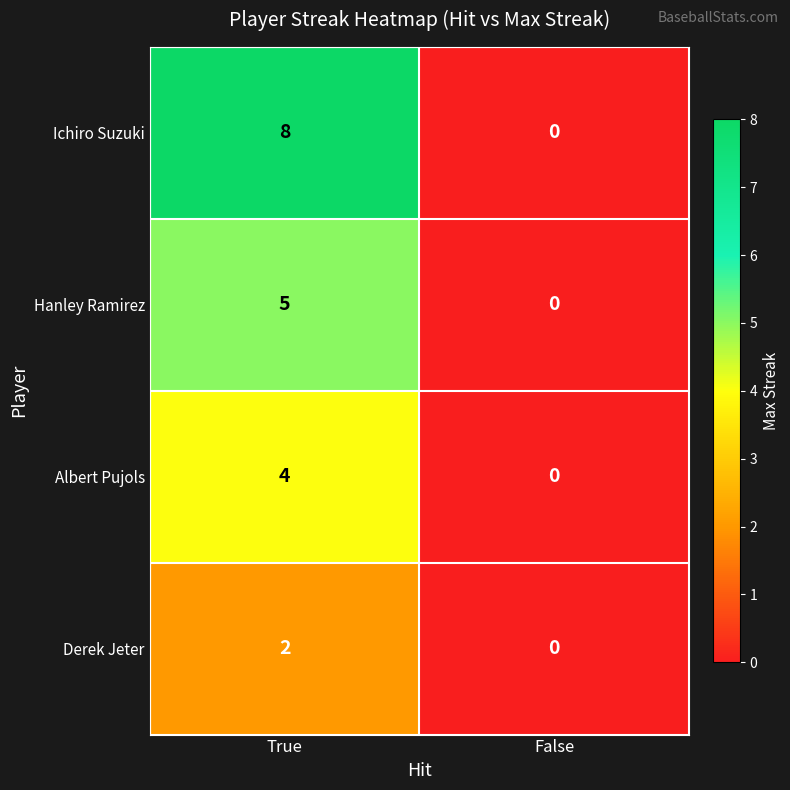

At how many categories does at least one series exceed 5?

1